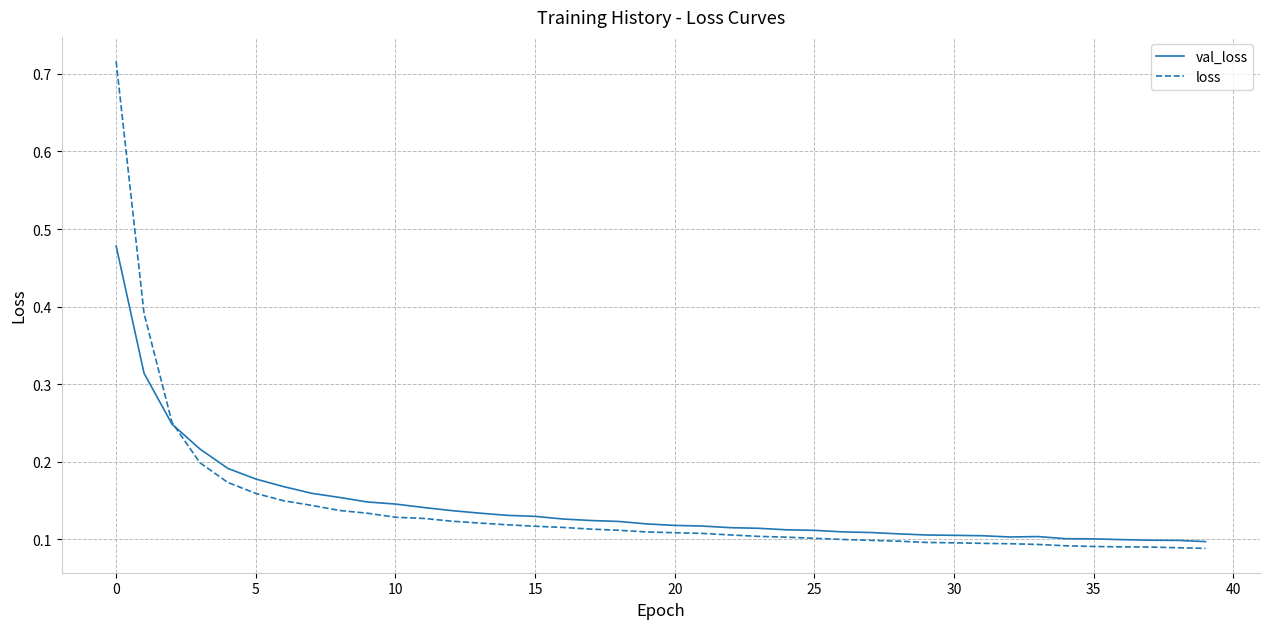

What is the sum of all loss values?

5.6